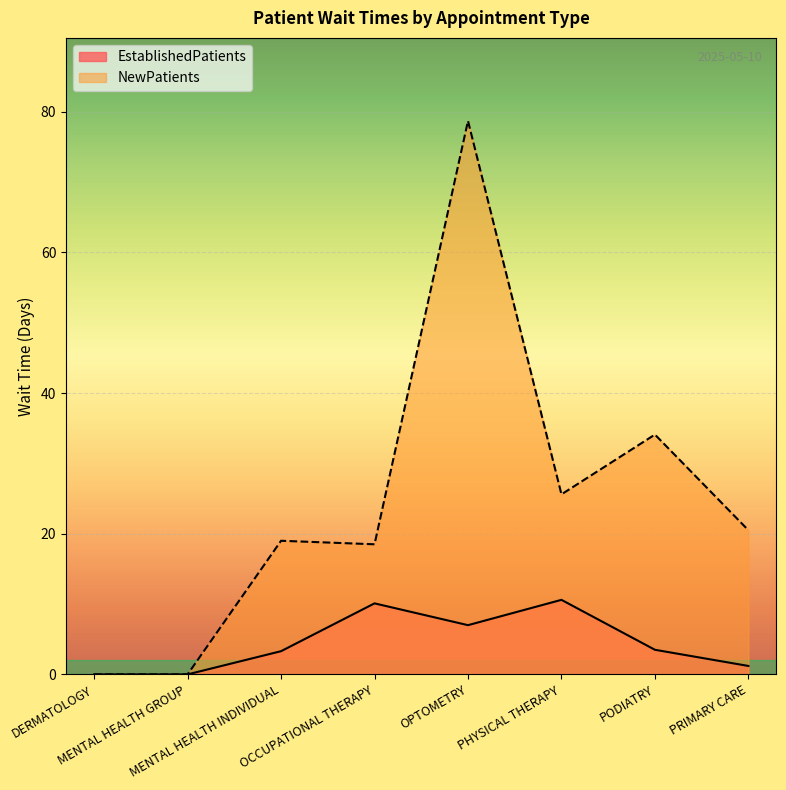

What are all the series names shown in the legend?

EstablishedPatients, NewPatients